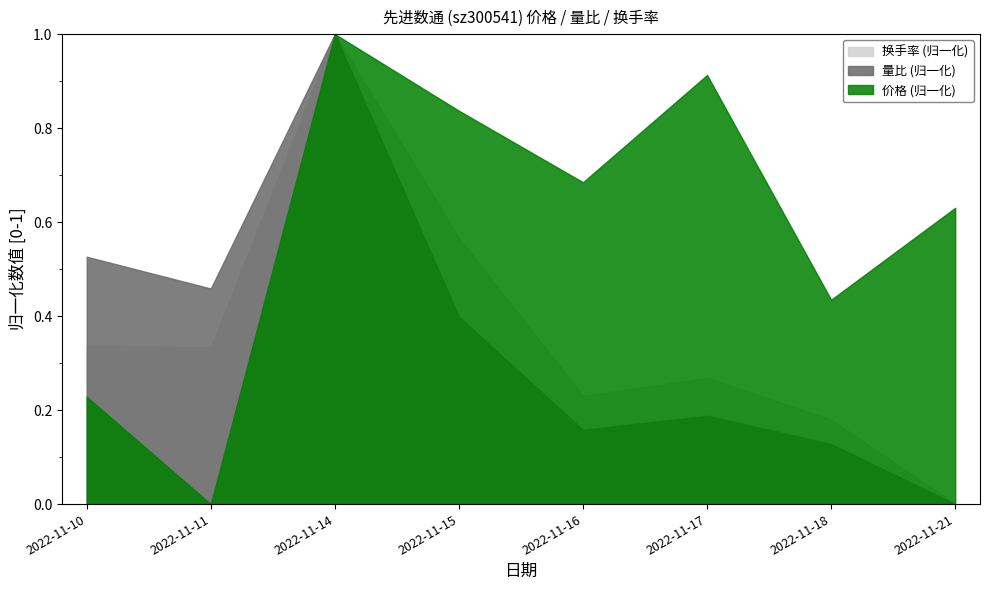

True or false: 量比 and 价格 intersect in this chart.

False